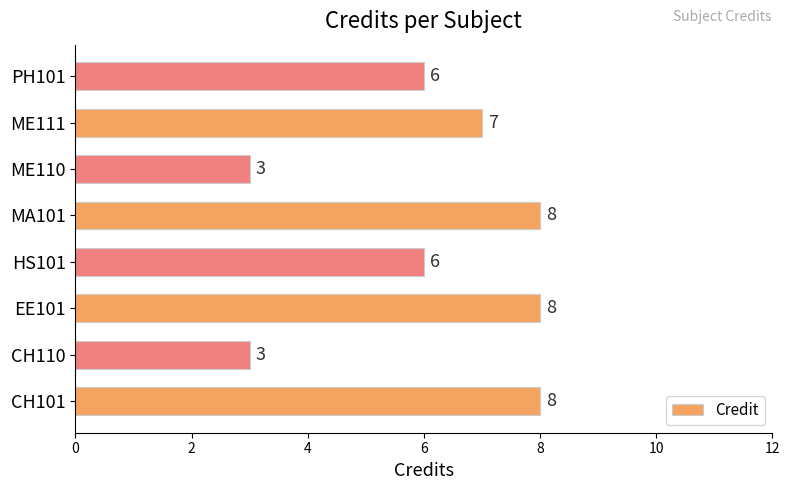

Reading top to bottom, what are all the values shown in this chart?

PH101=6	ME111=7	ME110=3	MA101=8	HS101=6	EE101=8	CH110=3	CH101=8